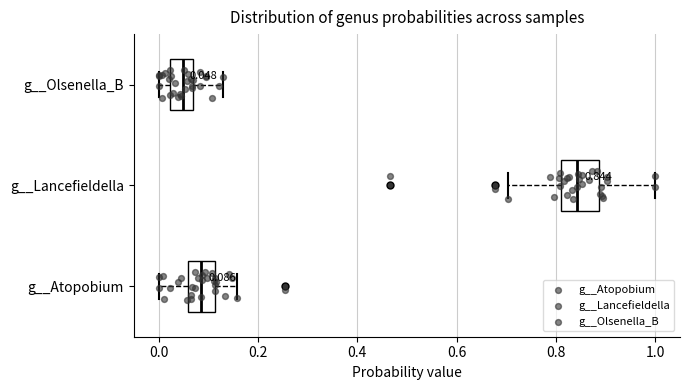

Which box has the furthest to the left median line?

g__Olsenella_B